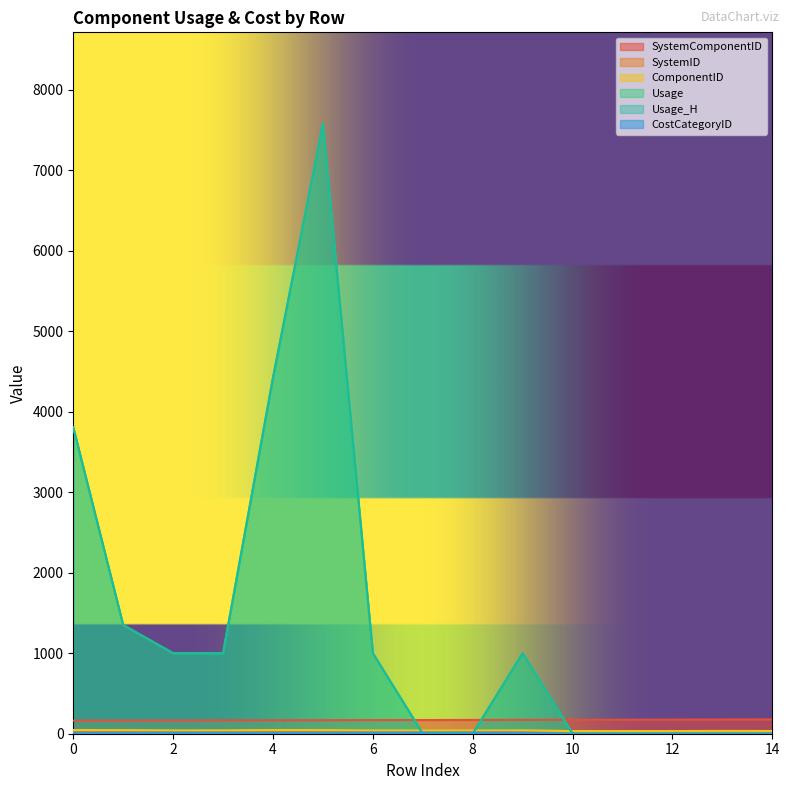

What is the sum of all ComponentID values?

596.0